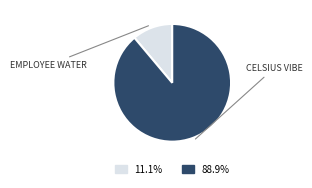

Is there a majority slice in this chart?

Yes